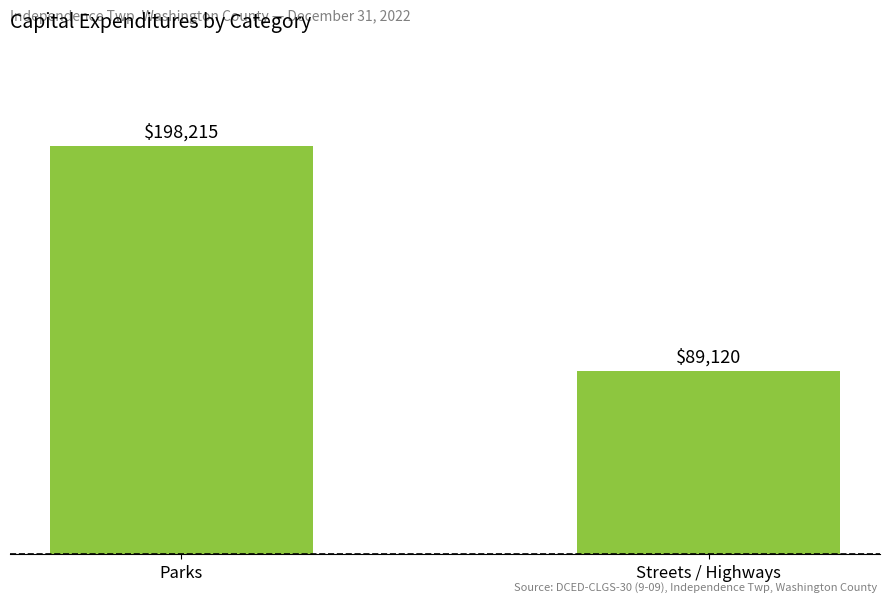

Are the bars grouped side by side (vs. stacked)?

No